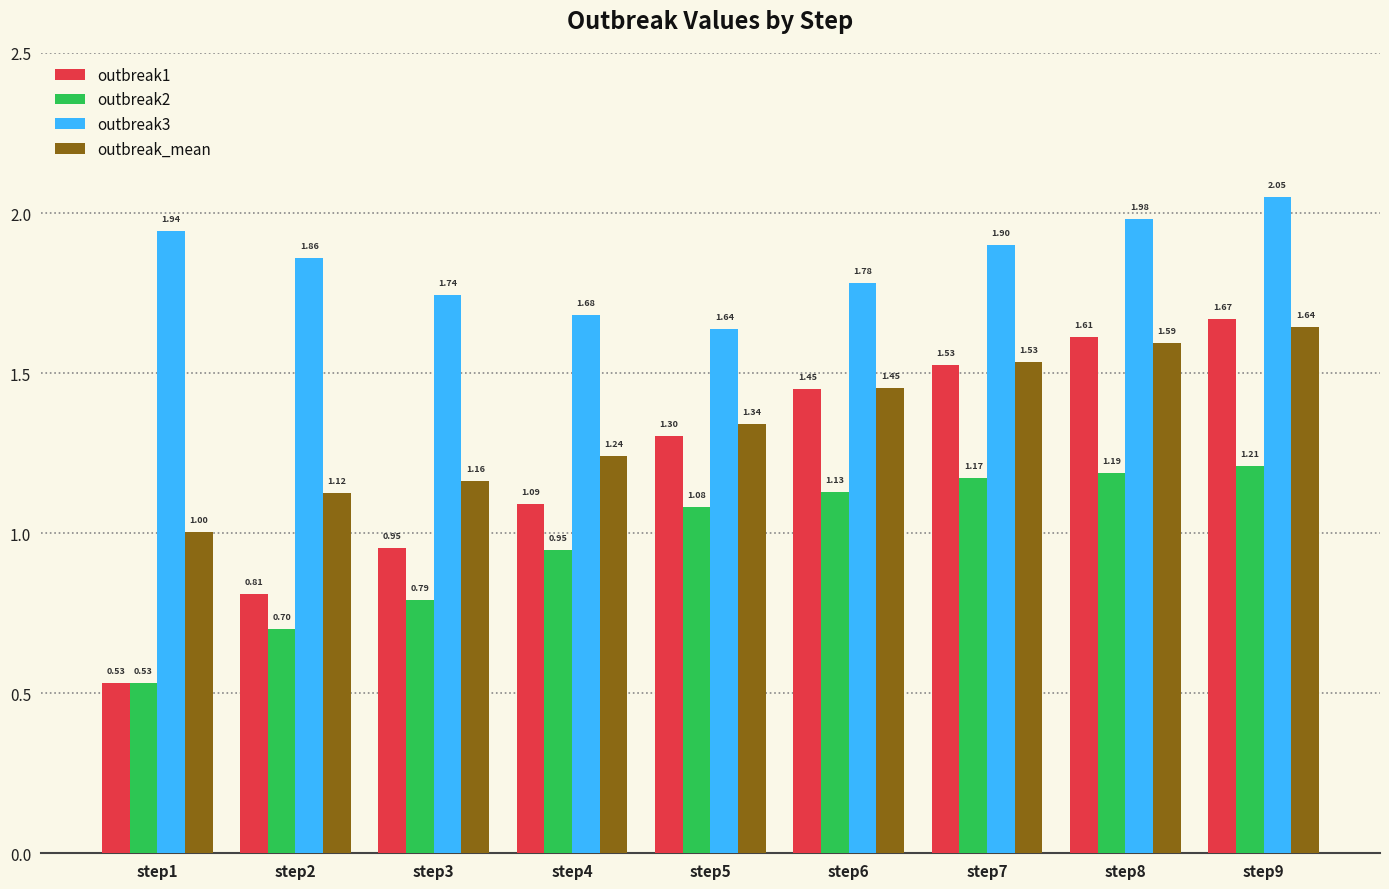

What is the difference between the maximum and minimum values in the outbreak_mean series?

0.6